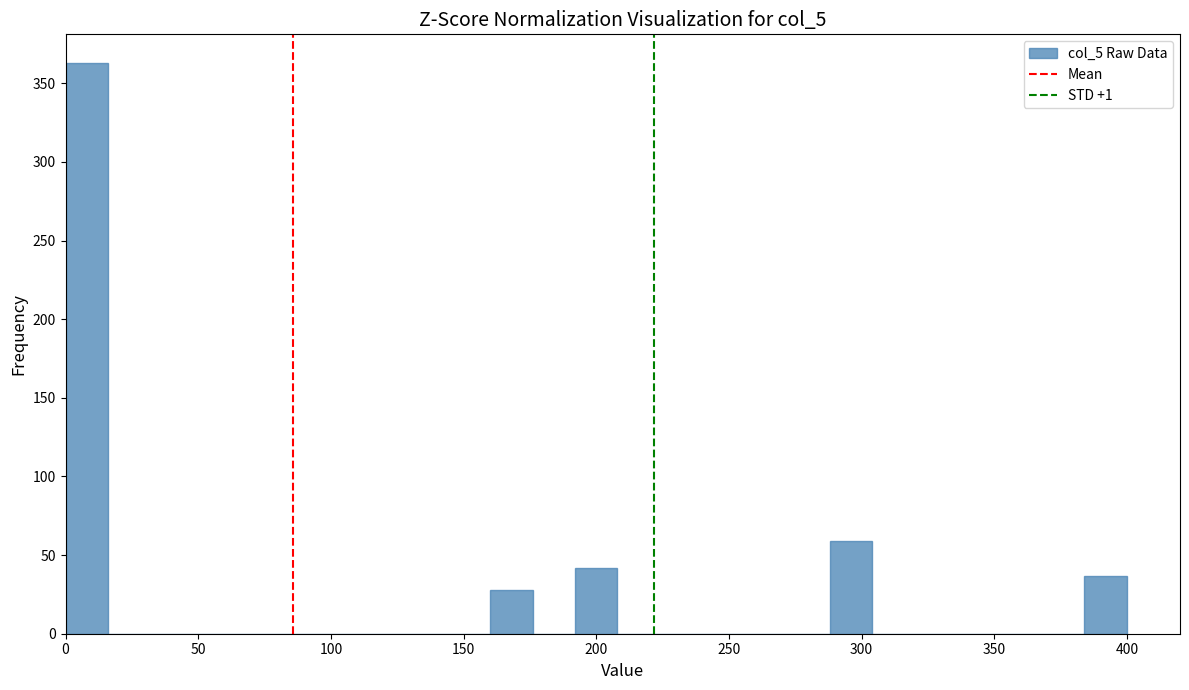

Around what value on the x-axis is the tallest bar? Give the approximate position of its centre, as read against the axis.

10